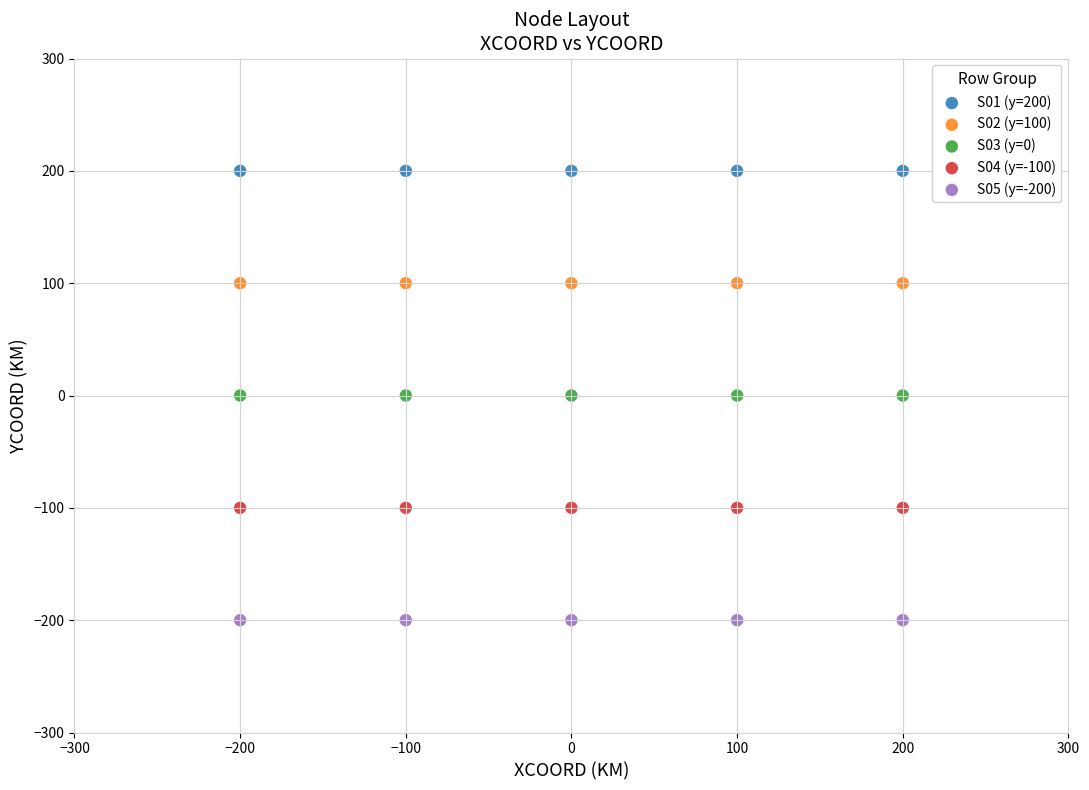

Which series reaches the maximum Y coordinate?

S01 (y=200)